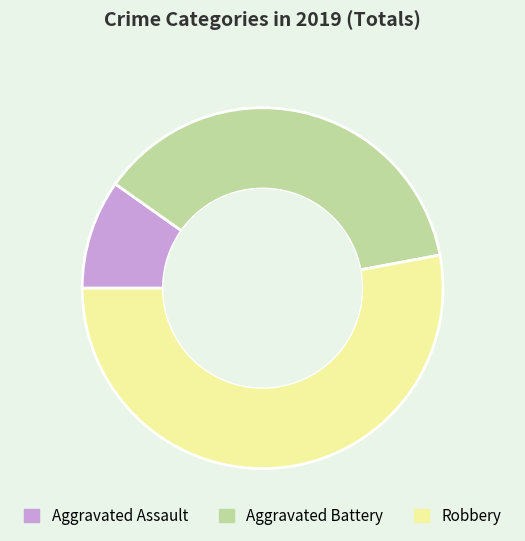

True or false: Aggravated Battery accounts for 37% of the total.

True